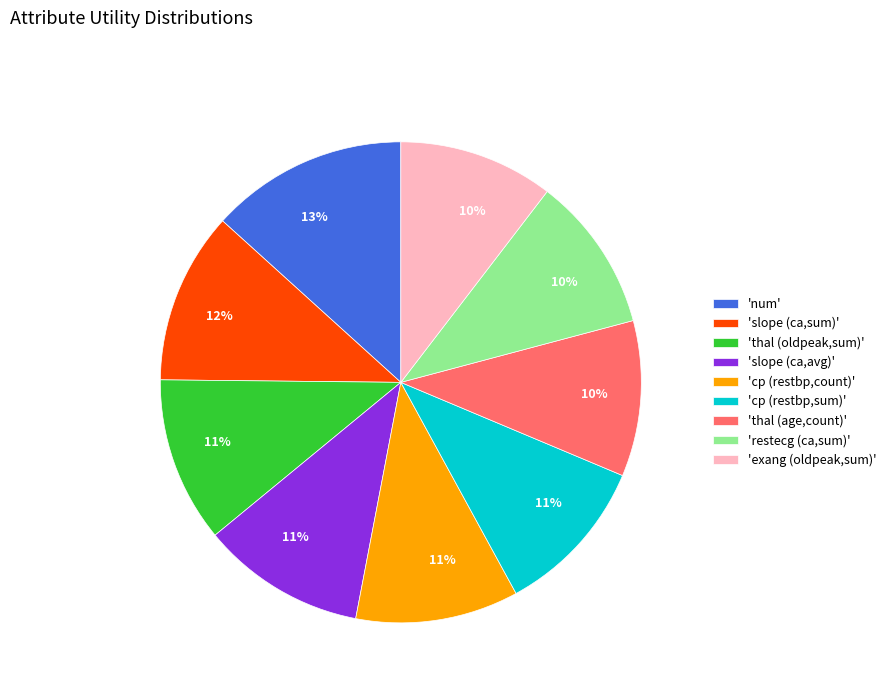

To the nearest percent, what is the difference between the largest and smallest slice percentages?

3%